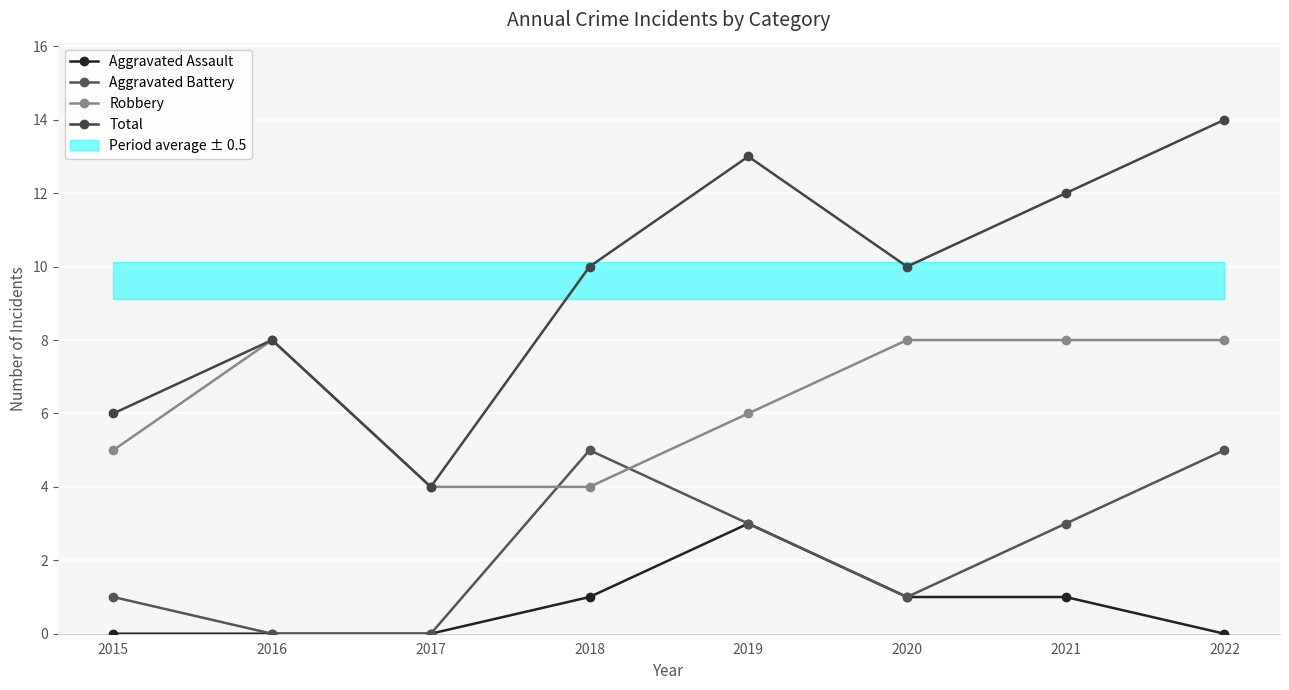

At which category does Aggravated Assault reach its first local peak?

2019